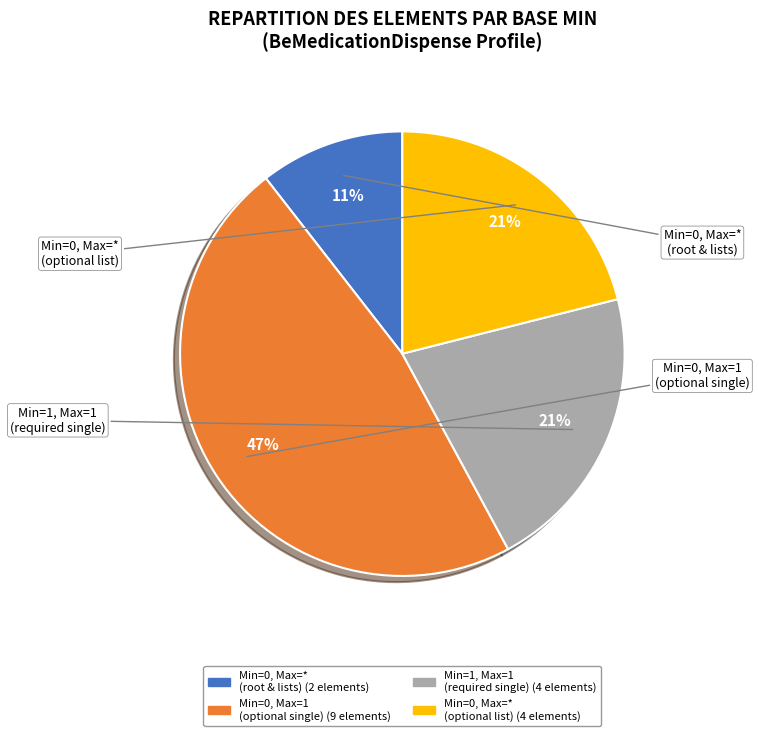

Is there any slice that represents more than half of the pie?

No